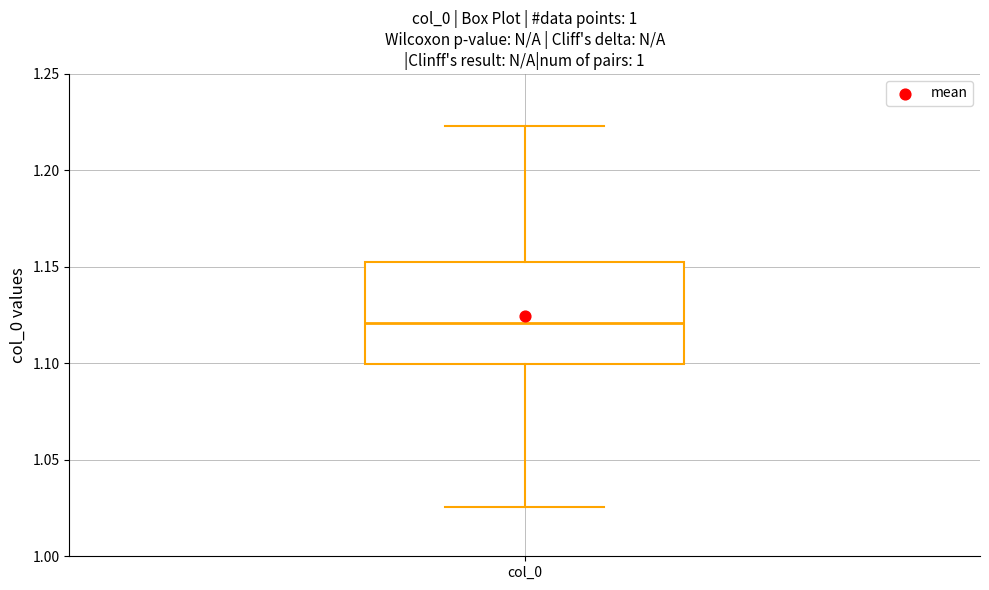

Read this box plot against the y-axis: the position of the median line, the range covered by the box, and the ends of both whiskers. The values are not printed on the chart, so give them approximately, as read against the axis.

median 1.120, box 1.100 to 1.150, whiskers 1.025 to 1.225